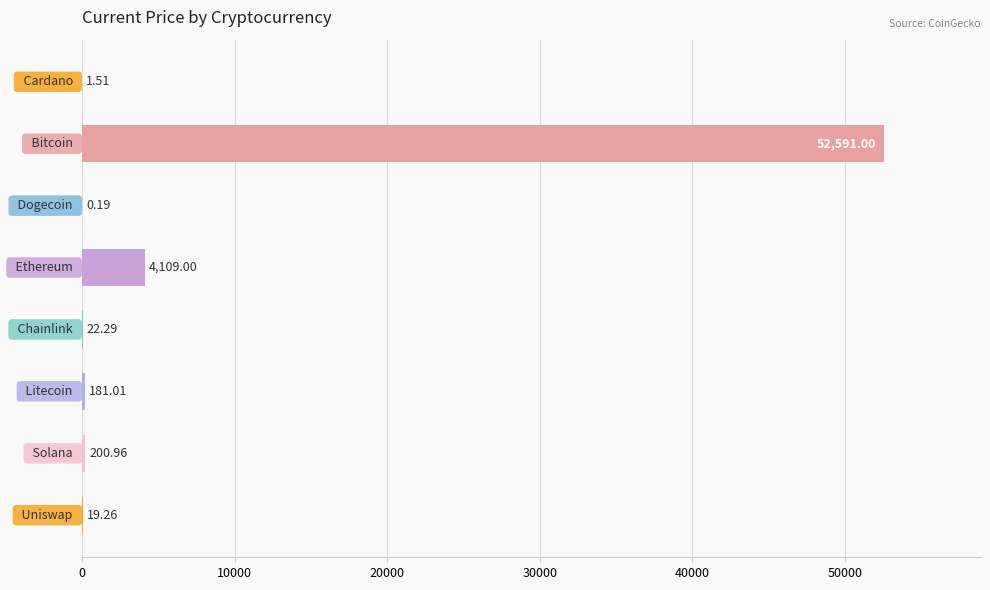

How many values exceed 181?

4